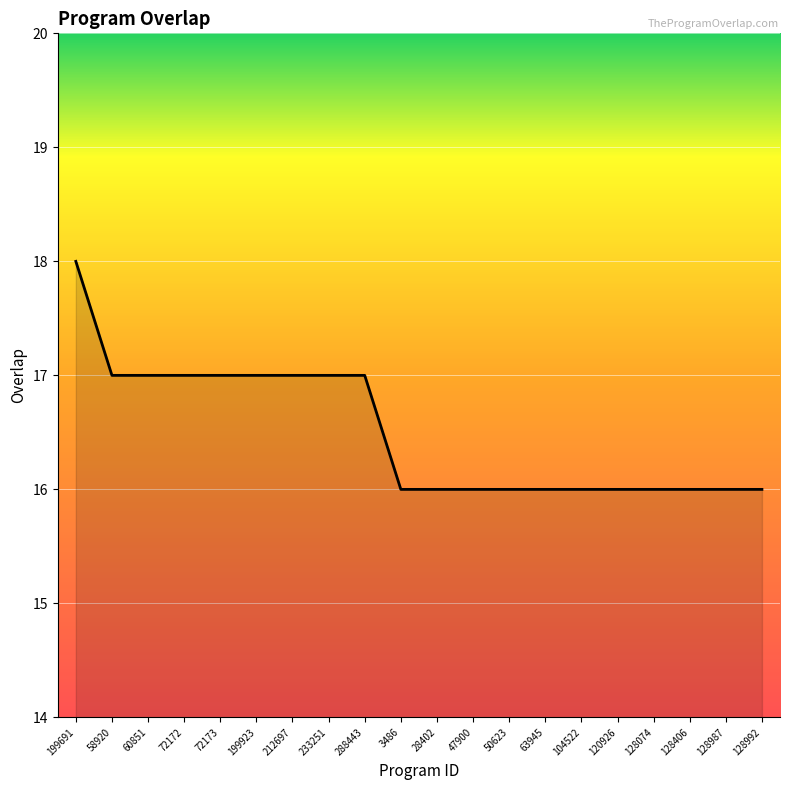

What position from the right is 50623?

8